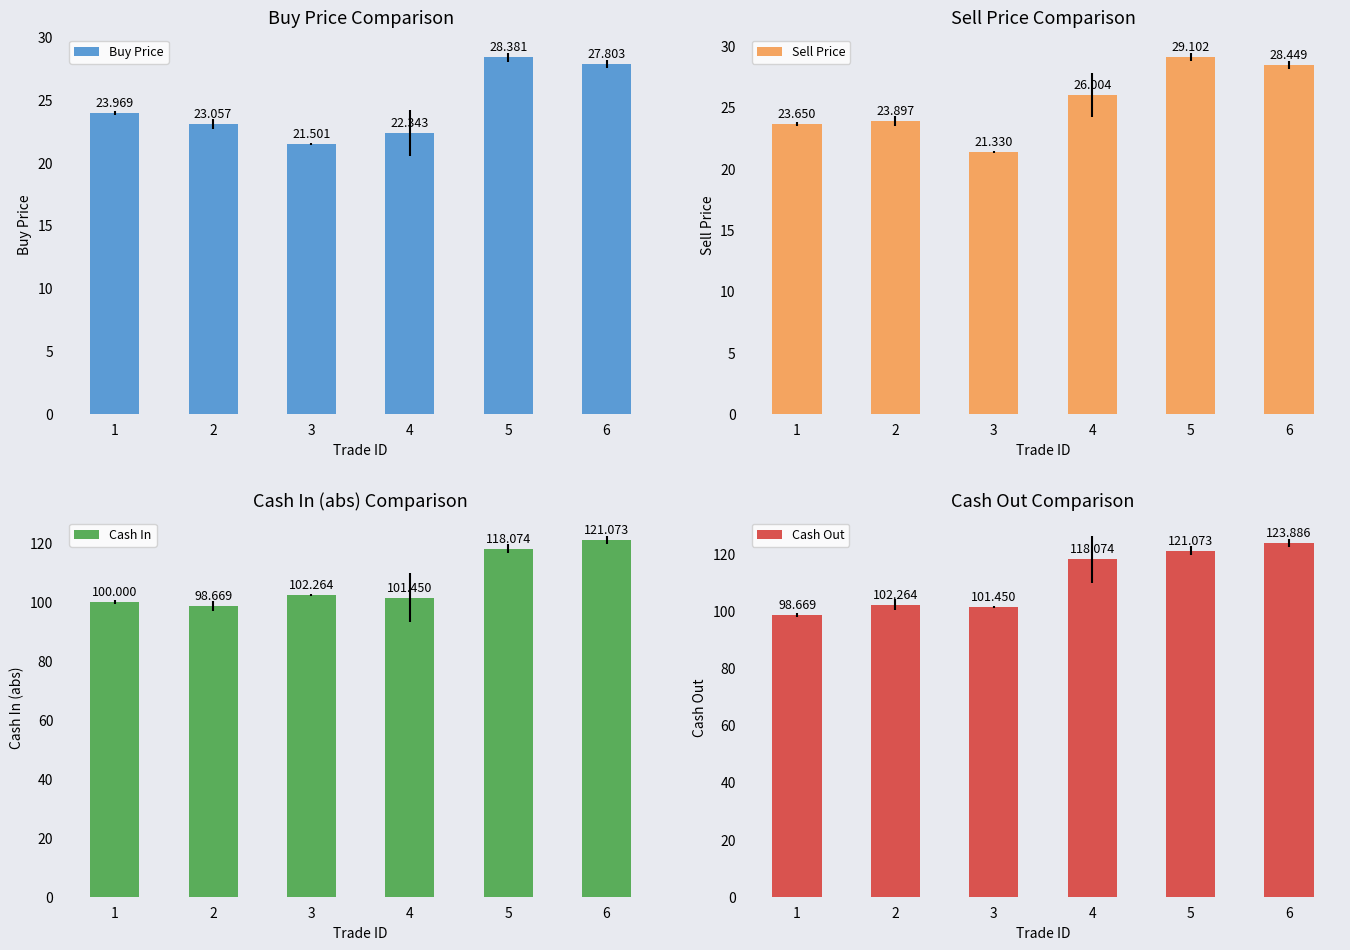

Is the value of Buy Price at 3 greater than the value of Sell Price at 4?

No